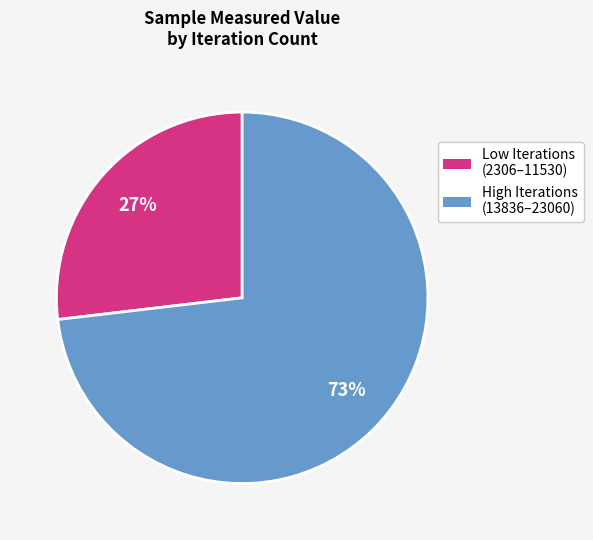

Is there a majority slice in this chart?

Yes